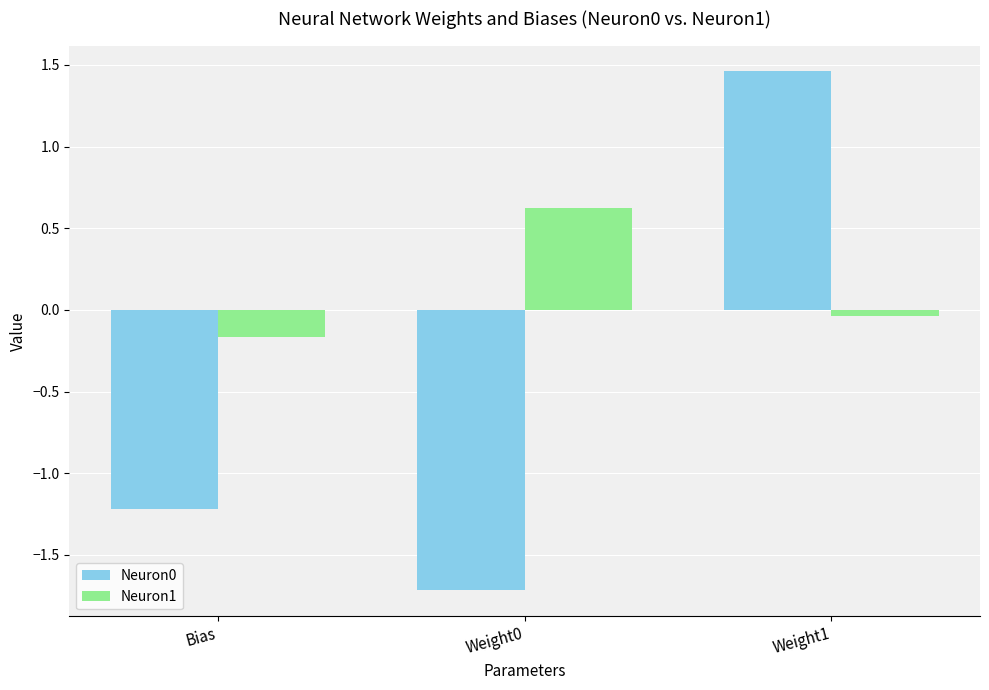

How many categories are shown in the chart?

3